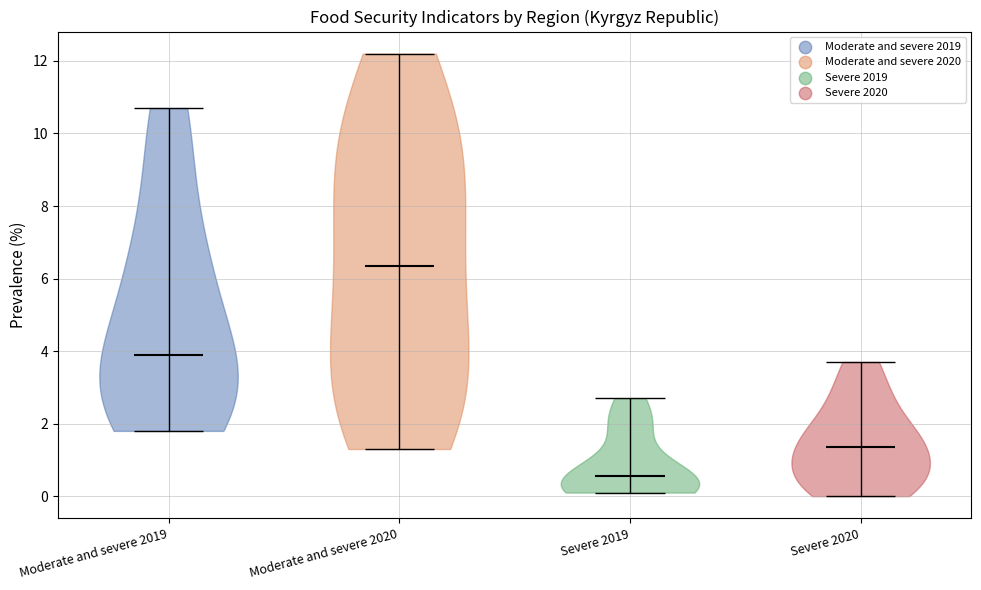

Reading left to right, read every violin against the y-axis: where its median line is, and the lowest and highest points it reaches. The values are not printed on the chart, so give them approximately, as read against the axis.

Moderate and severe 2019: median line 4.0, lowest point 1.8, highest point 10.8
Moderate and severe 2020: median line 6.4, lowest point 1.4, highest point 12.2
Severe 2019: median line 0.6, lowest point 0.2, highest point 2.8
Severe 2020: median line 1.4, lowest point 0.0, highest point 3.8